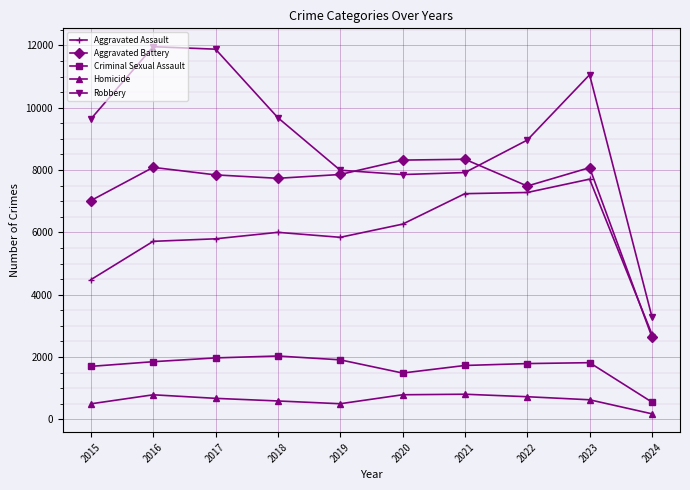

What is the value of the Robbery point at the 10th from the left?

3287